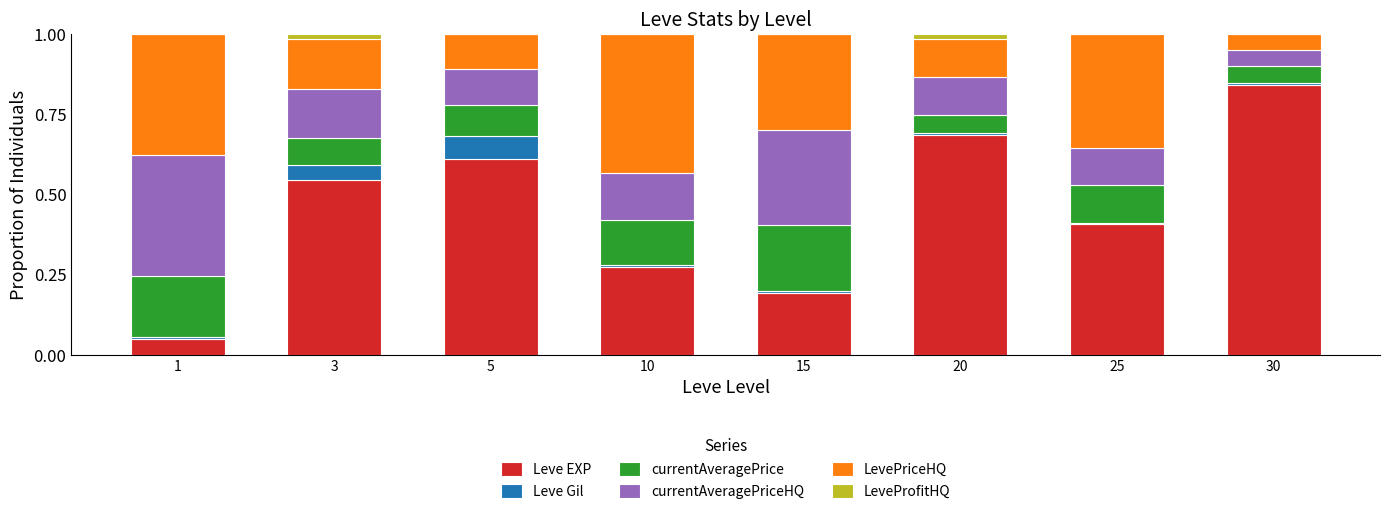

Which category has the highest value in the Leve EXP series?

30